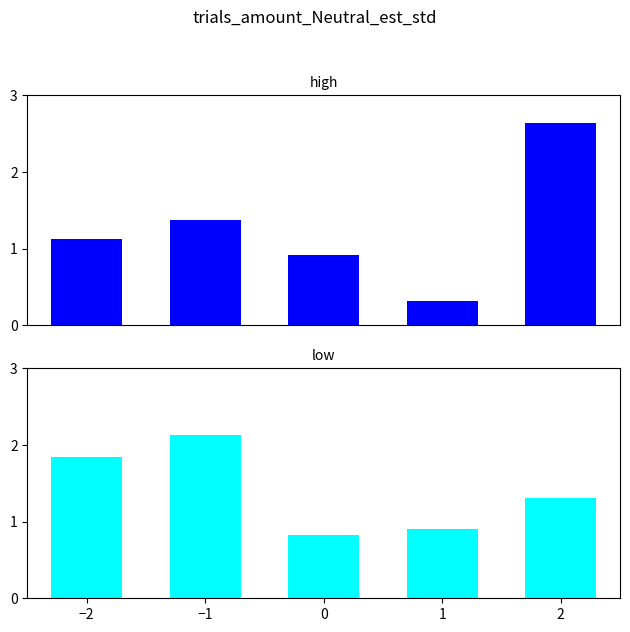

Is it true that high equals 1.3 at 0?

False